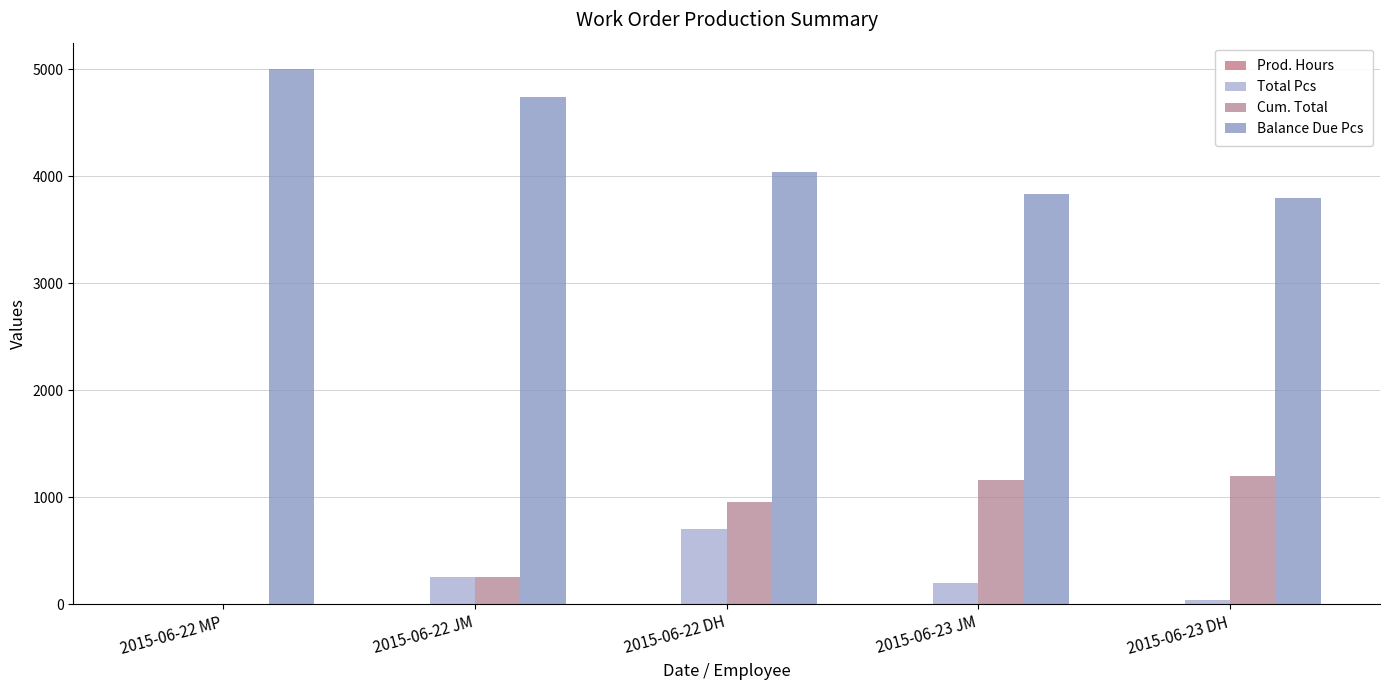

How many groups of bars are there?

5